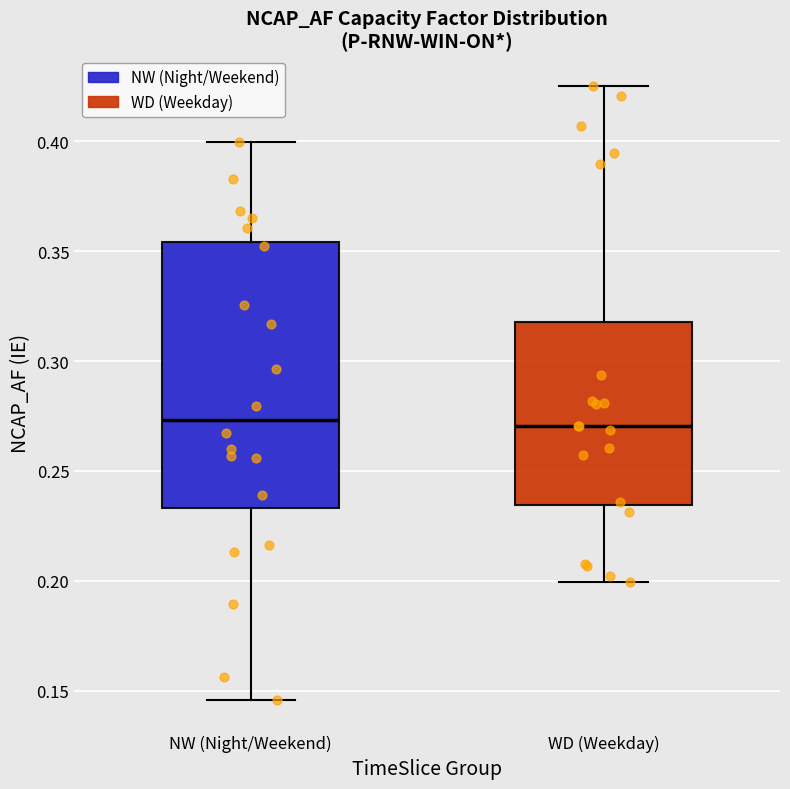

Where does the upper whisker of the box for NW (Night/Weekend) end on the y-axis? The values are not printed on the chart, so give them approximately, as read against the axis.

0.400